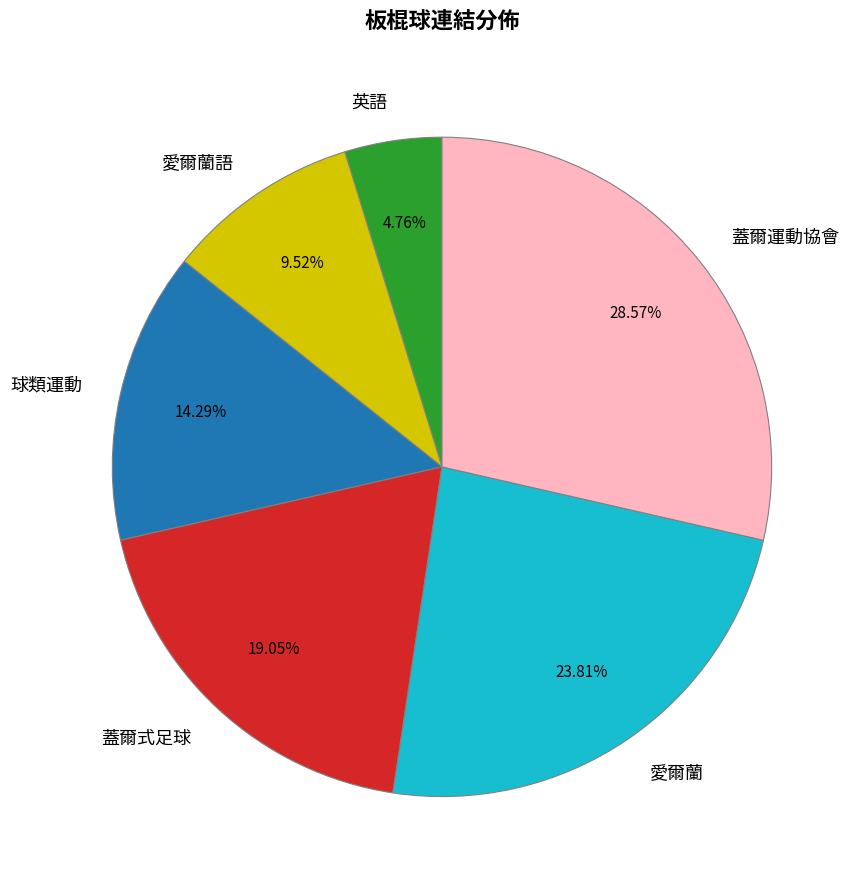

Rank the categories by value from lowest to highest.

英語, 愛爾蘭語, 球類運動, 蓋爾式足球, 愛爾蘭, 蓋爾運動協會